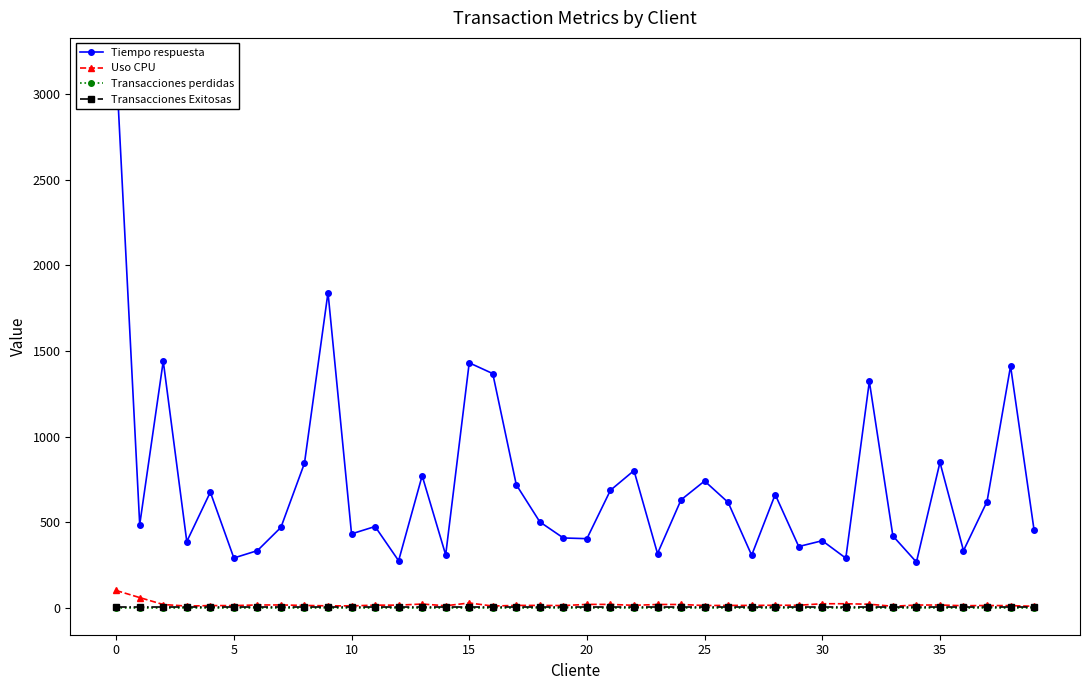

Between 33 and 38, which is larger?

38